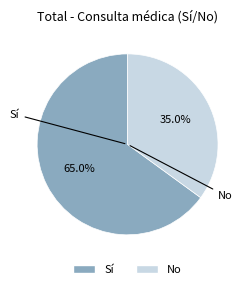

How many slices are in this pie chart?

2